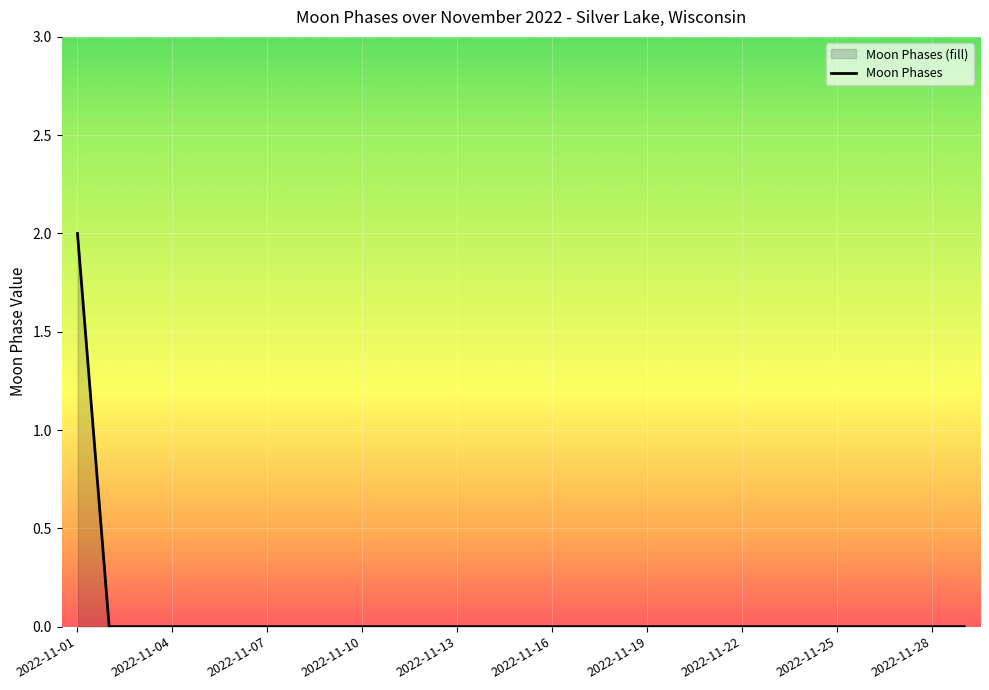

What is the label of the 29th point from the right?

2022-11-01